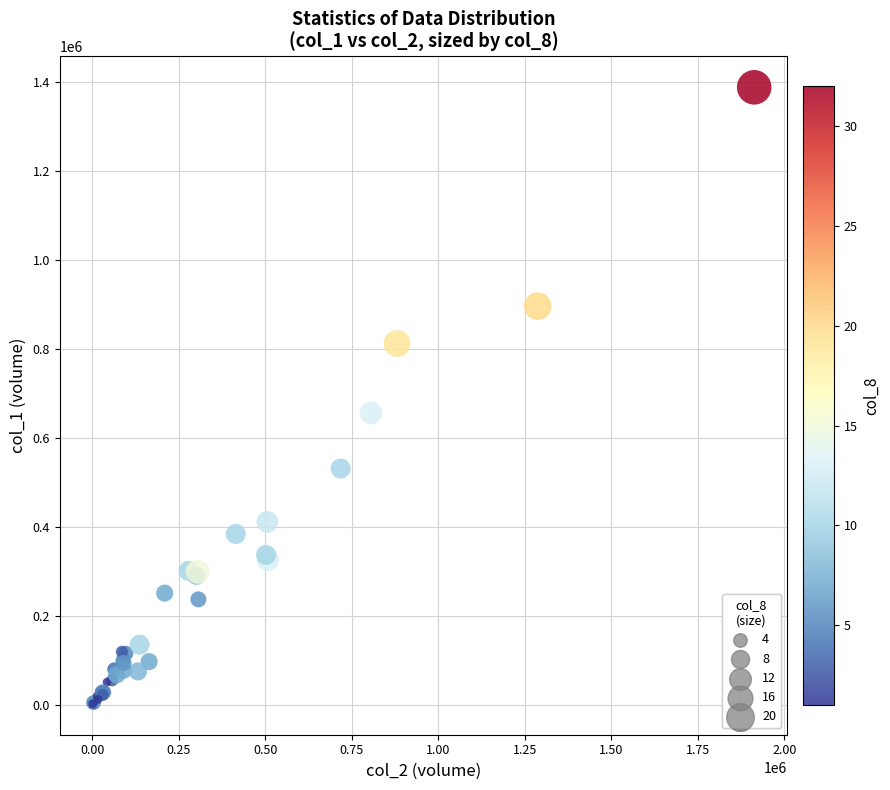

What Y value in the scatter plot is closest to 695000?

656000